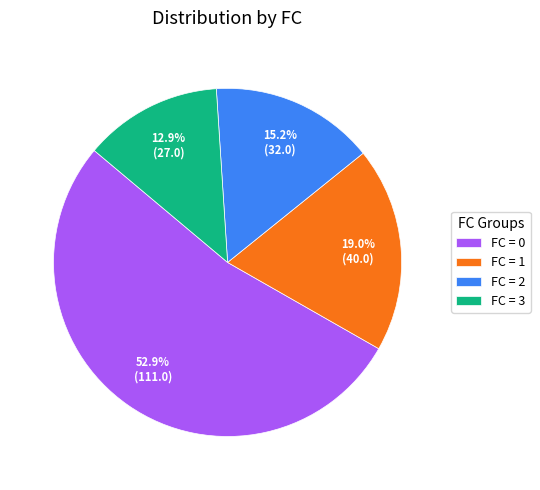

Does any single category account for the majority?

Yes